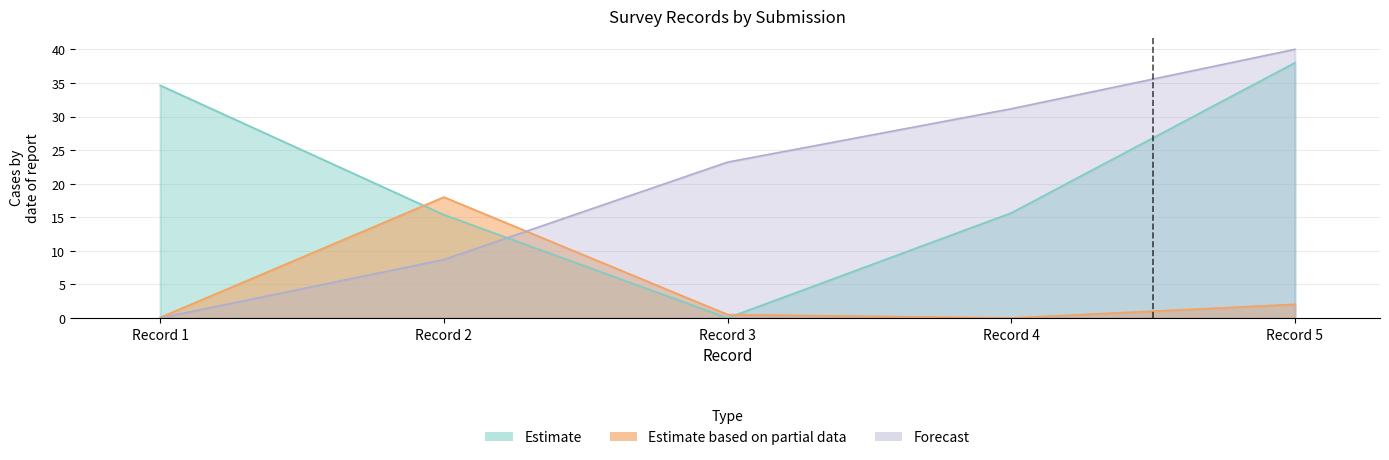

At which label does Estimate reach its peak?

2022-02-24